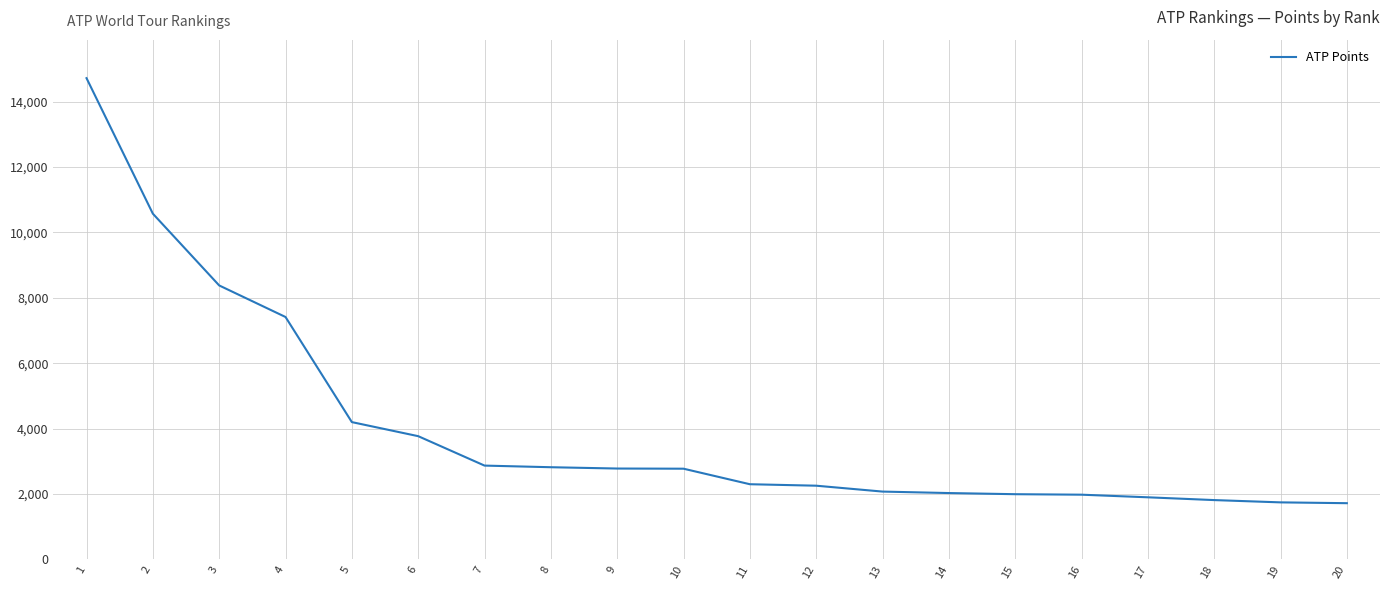

What is the difference between the maximum and second lowest values?

12975